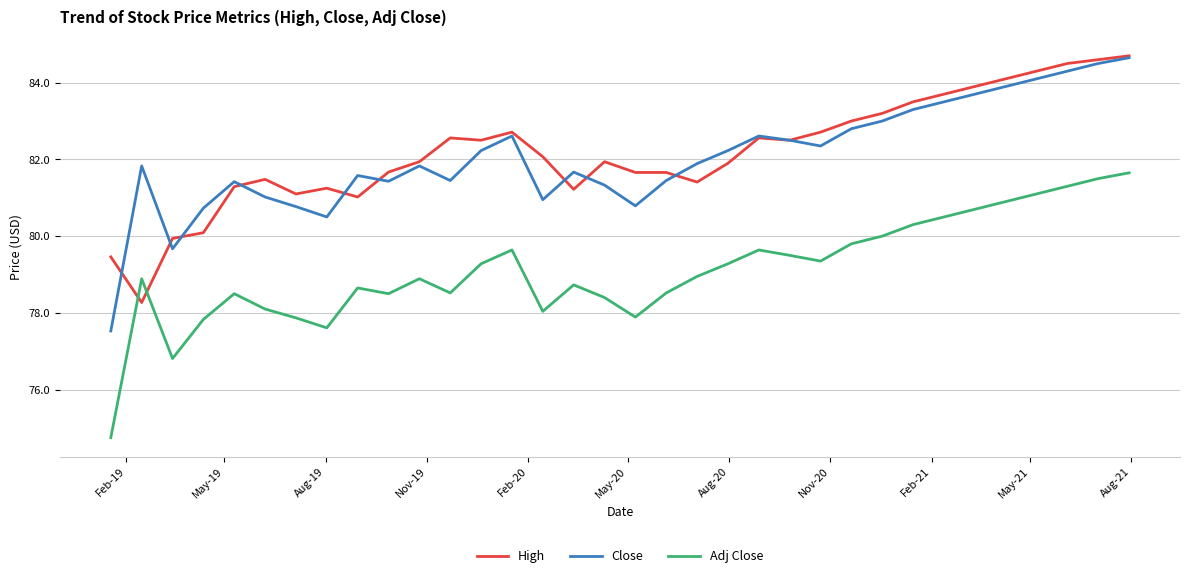

What is the average value of the Close series?

82.1